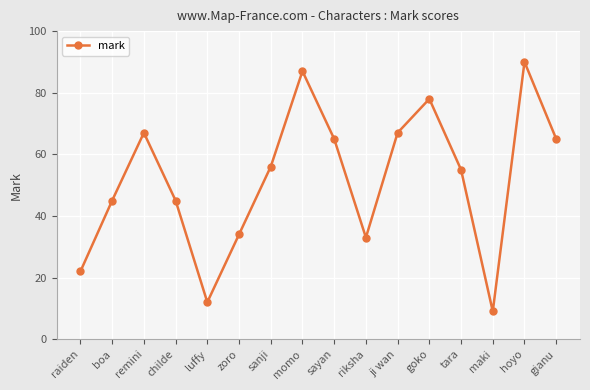

What is the approximate value at zoro, to the nearest 10?

30